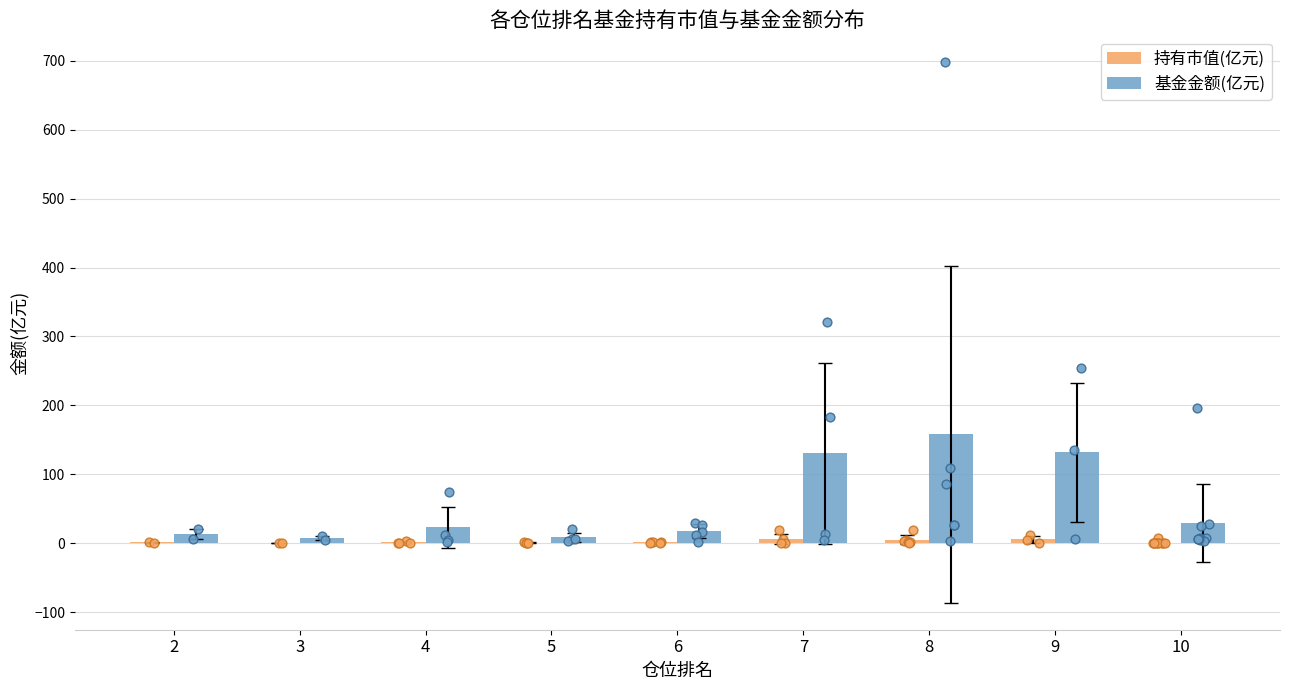

At which category is the sum across all series the highest?

8